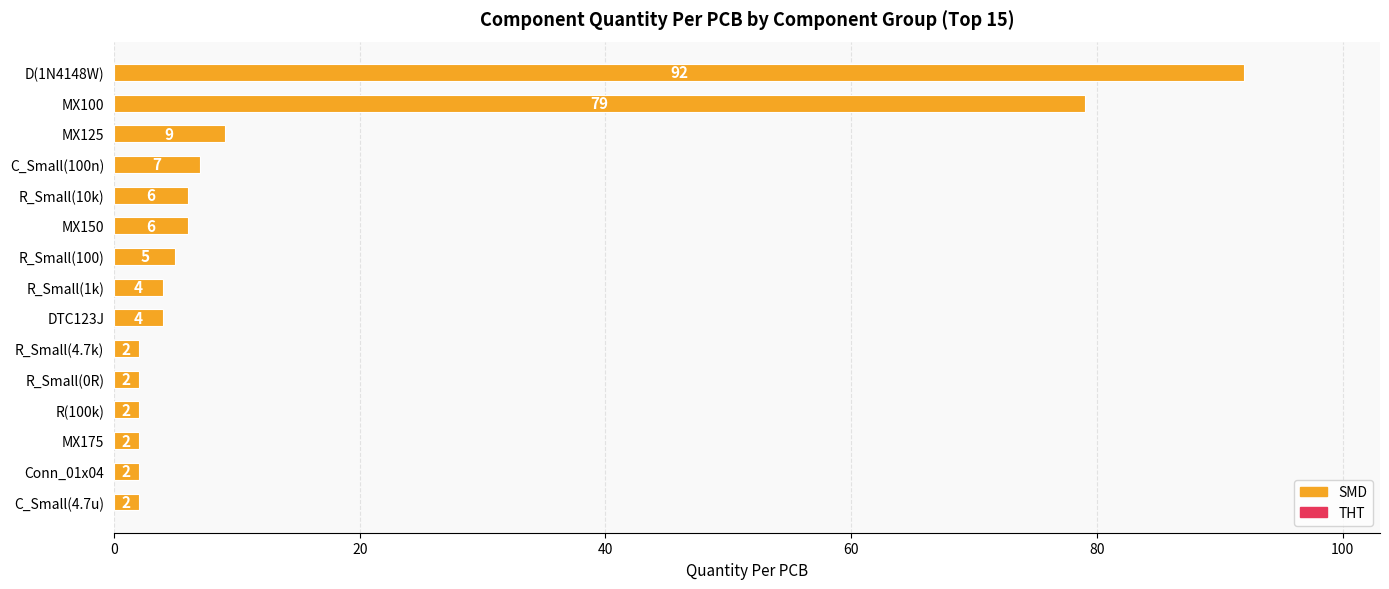

What is the label of the 10th bar from the bottom?

MX150